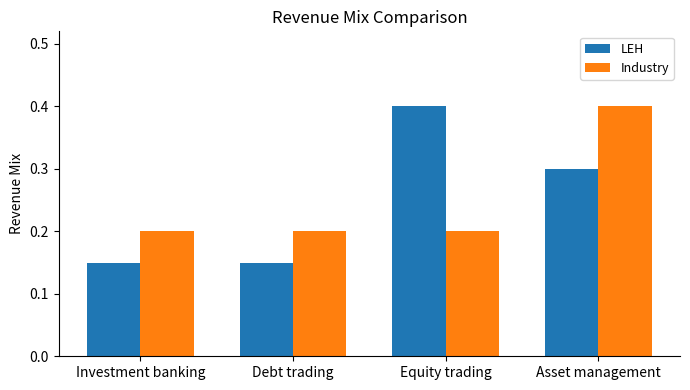

Does the chart contain any negative values?

No